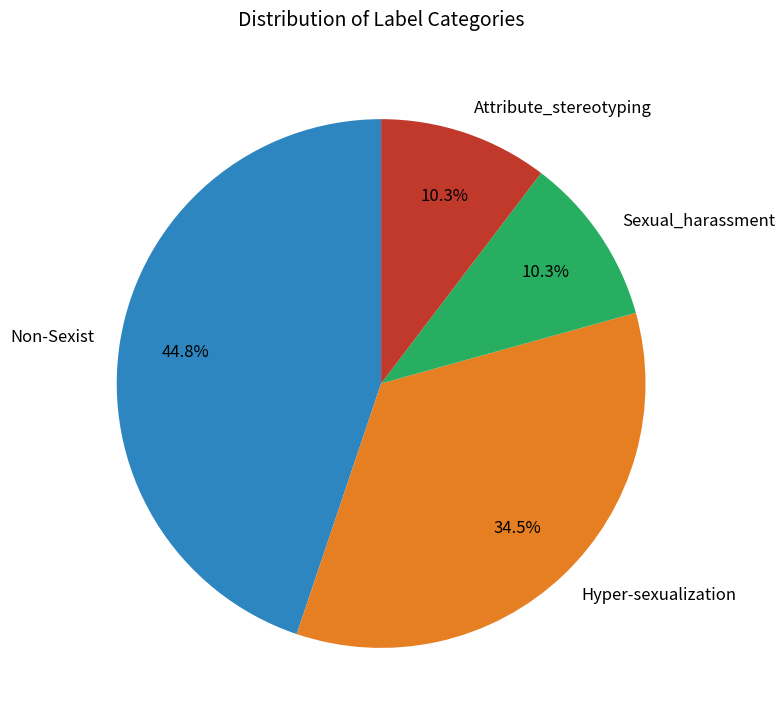

How many slices are in this pie chart?

4